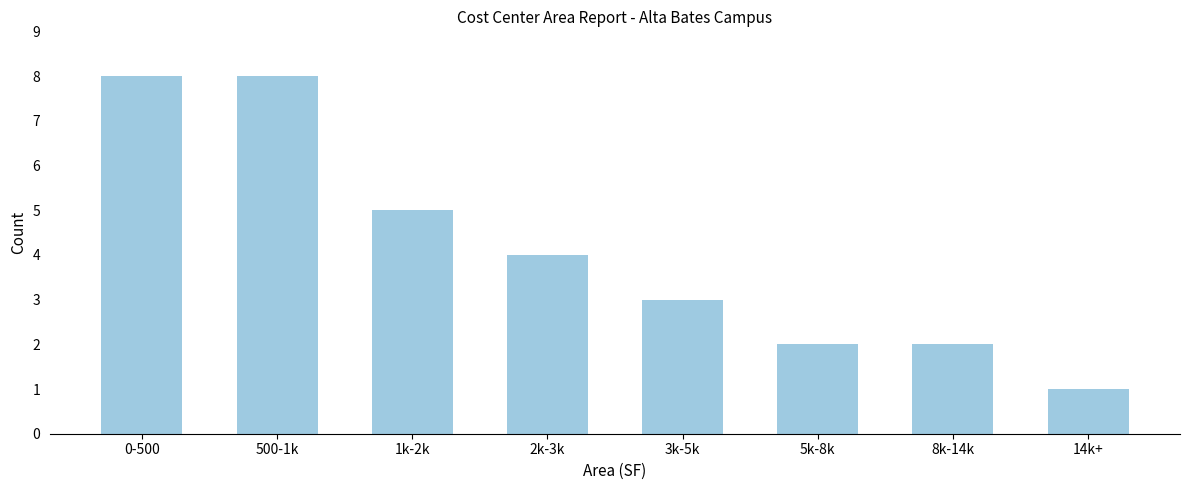

Reading right to left, extract all data points from this chart.

1	2	2	3	4	5	8	8